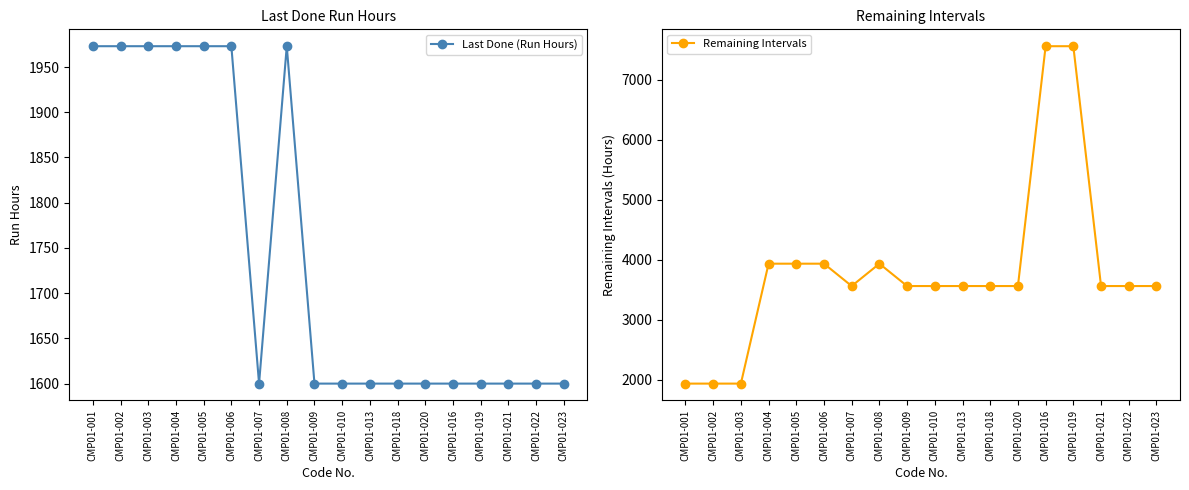

What is the sum of all Remaining Intervals values?

68687.4